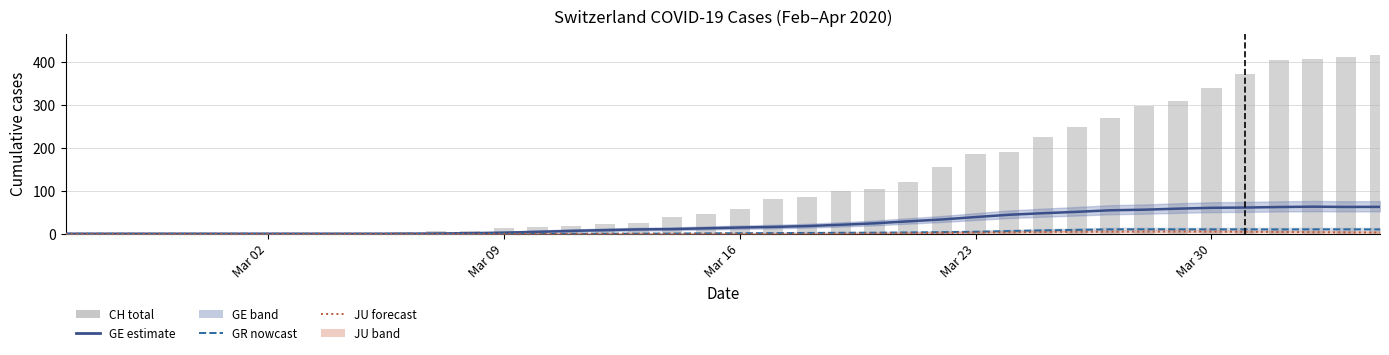

At which category does the chart reach its minimum across all series?

Mar 02